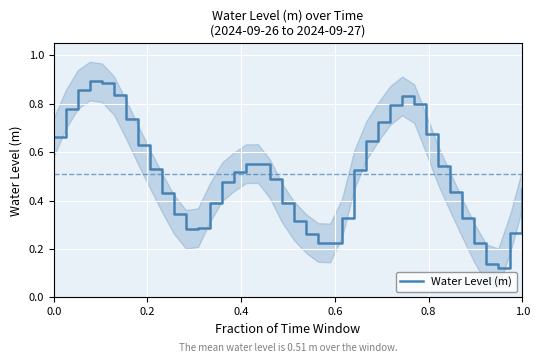

What is the maximum value shown in the chart?

0.9